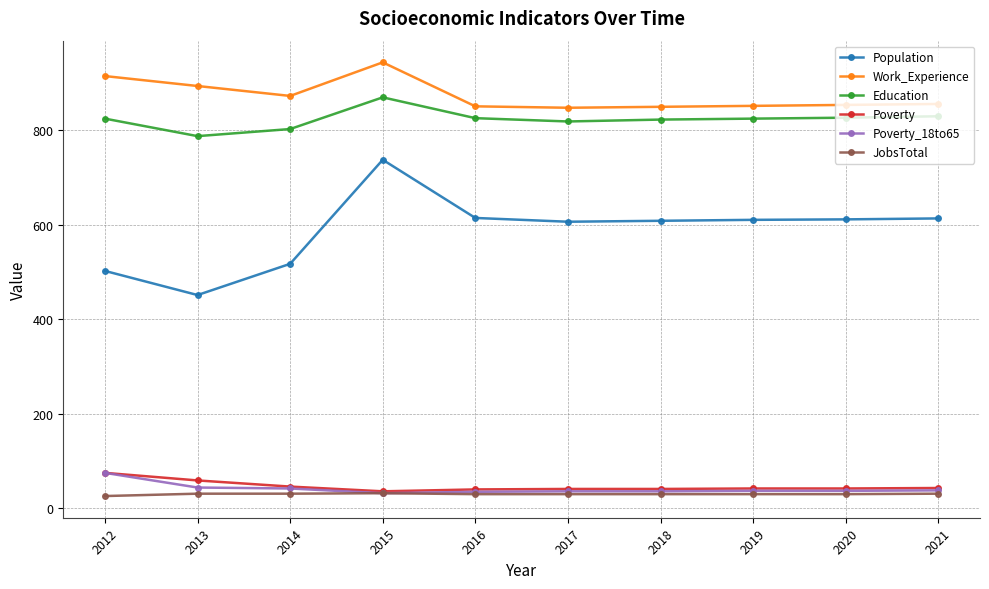

Is it true that Population equals 725 at 2013?

False